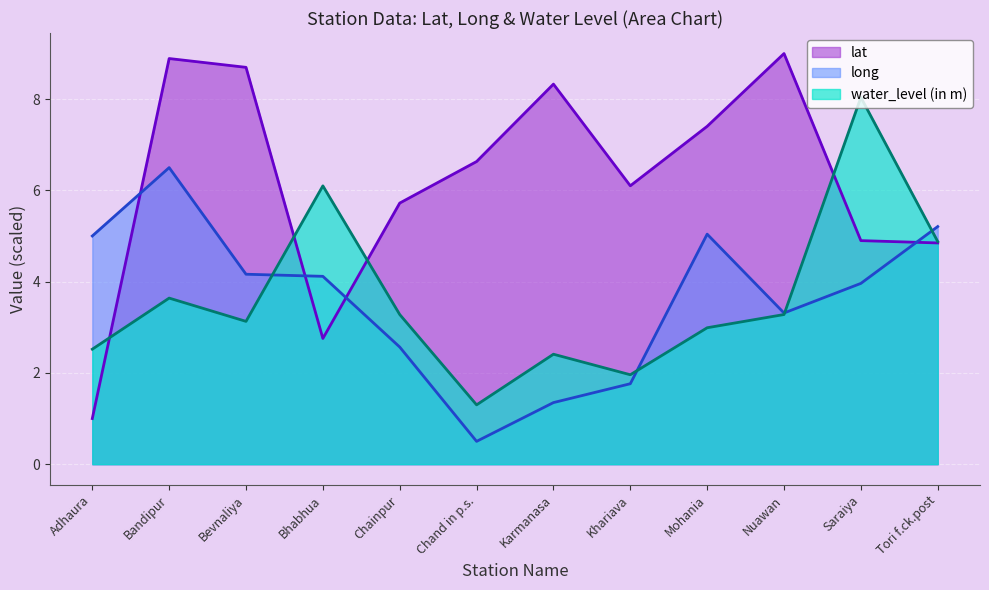

True or false: lat has more than 2 points higher than both neighbors.

True